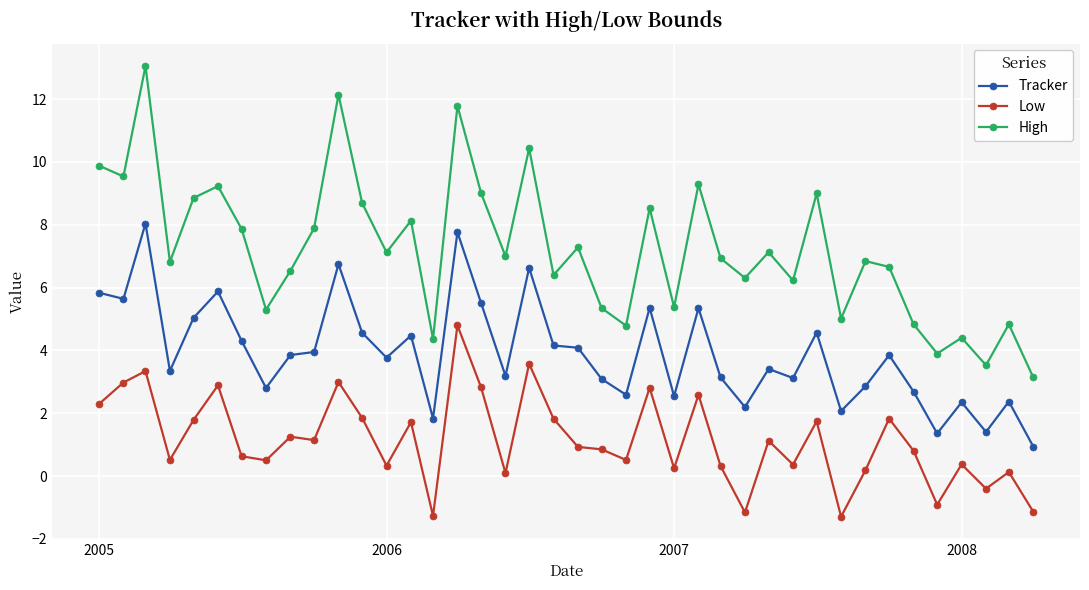

Does the chart have visible grid lines?

Yes